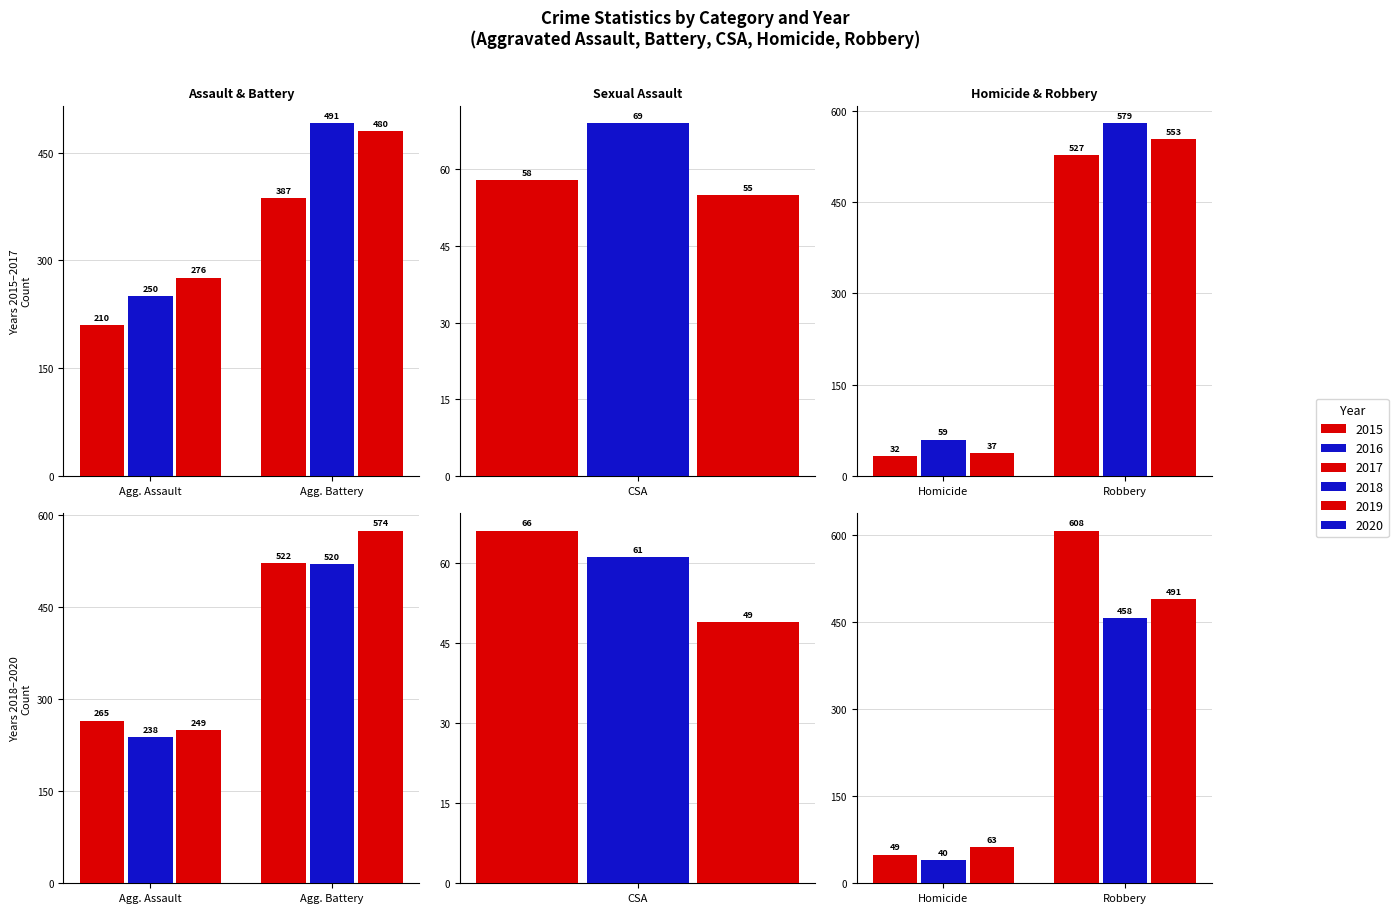

What is the smallest value displayed?

32